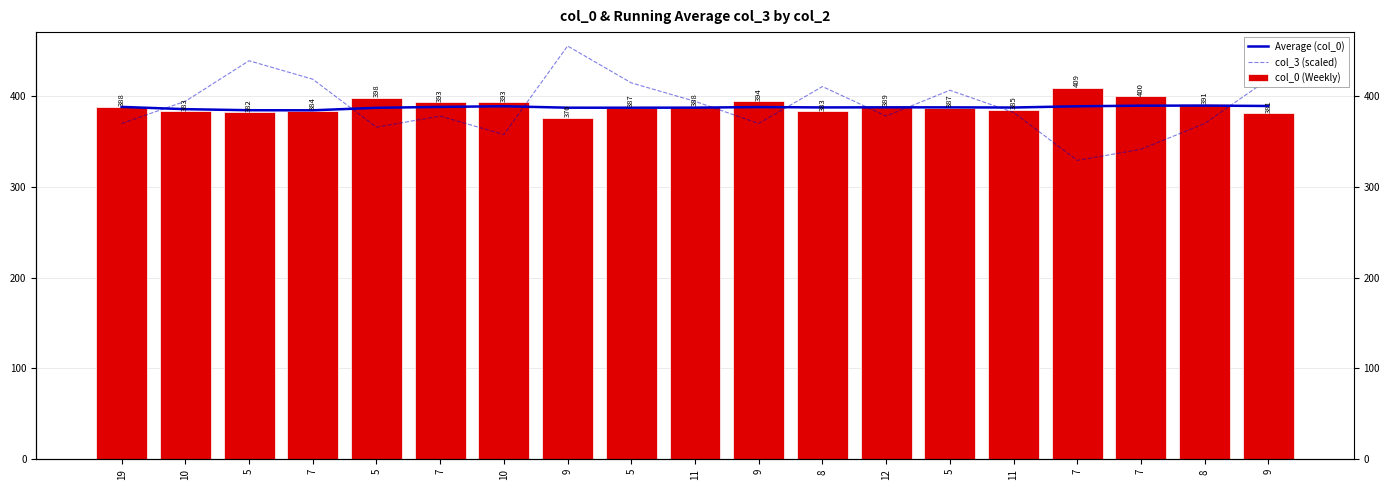

Rank the categories by col_0 (Weekly) value from highest to lowest.

7, 7, 5, 9, 7, 10, 8, 12, 19, 11, 5, 5, 11, 7, 10, 8, 5, 9, 9